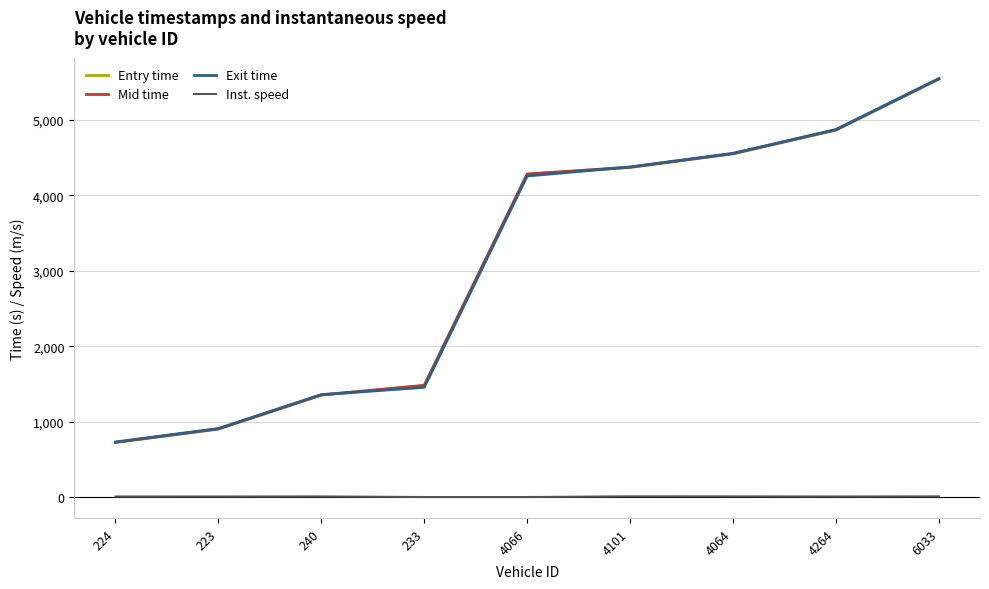

How many intersections are there between Exit time and Mid time?

2